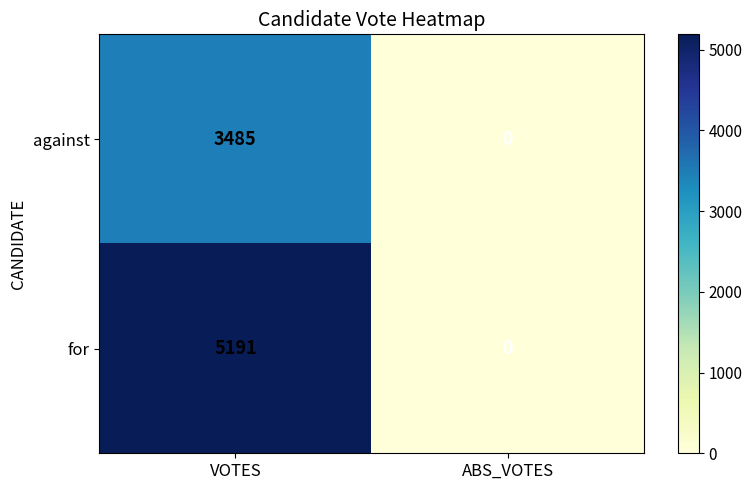

Reading left to right, list all the values displayed in this chart.

against: 3485	0
for: 5191	0